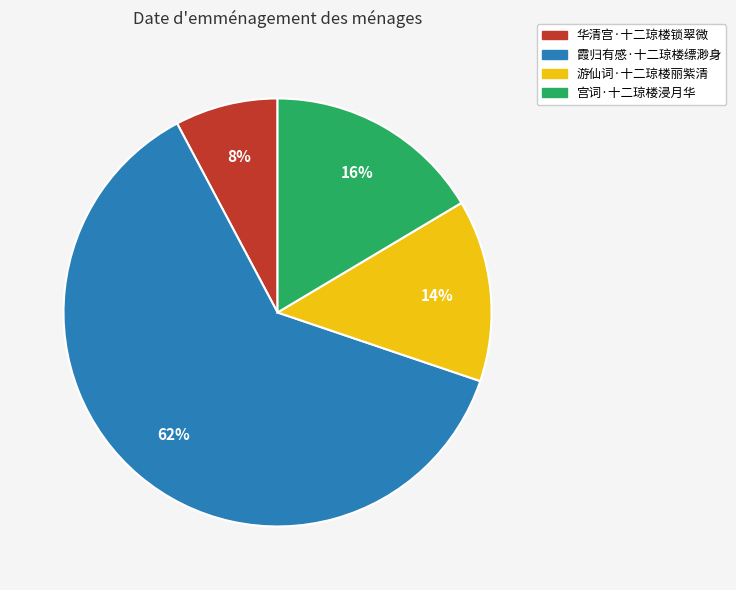

Rank the categories by value from highest to lowest.

霞归有感·十二琼楼缥渺身, 宫词·十二琼楼浸月华, 游仙词·十二琼楼丽紫清, 华清宫·十二琼楼锁翠微